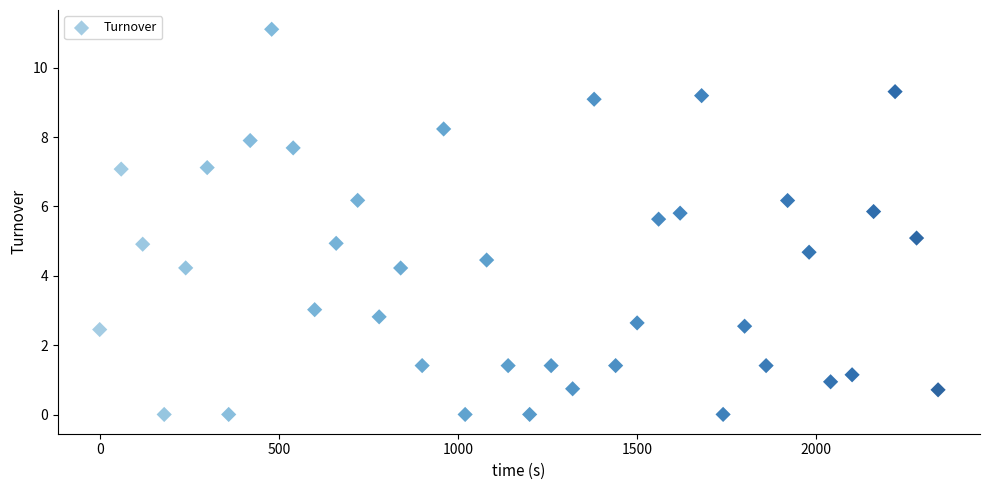

What is the range of X values (max minus min)?

2340.0